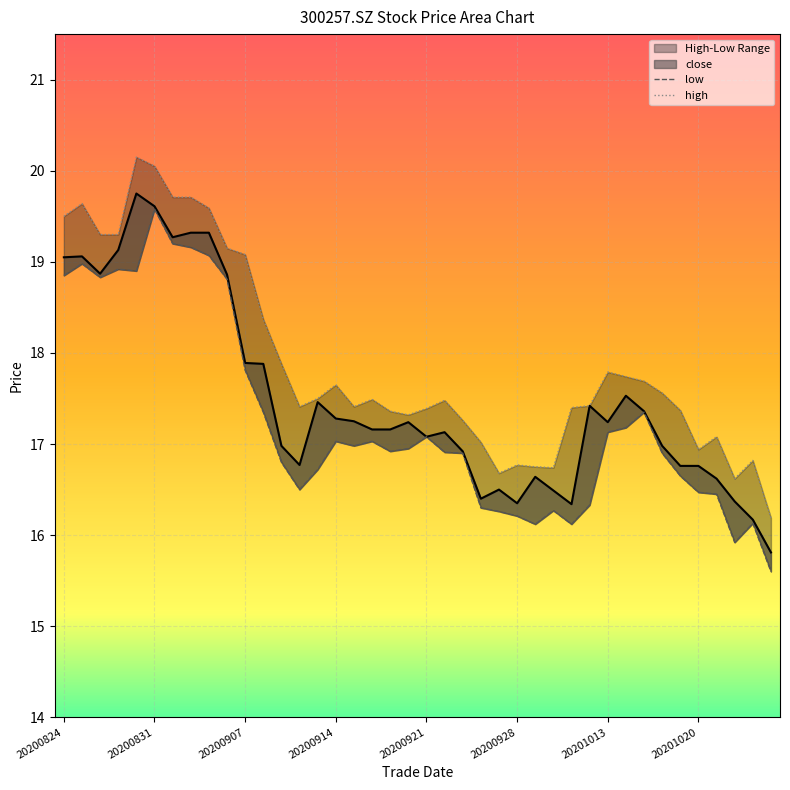

At which label does high first exceed 17?

20200824